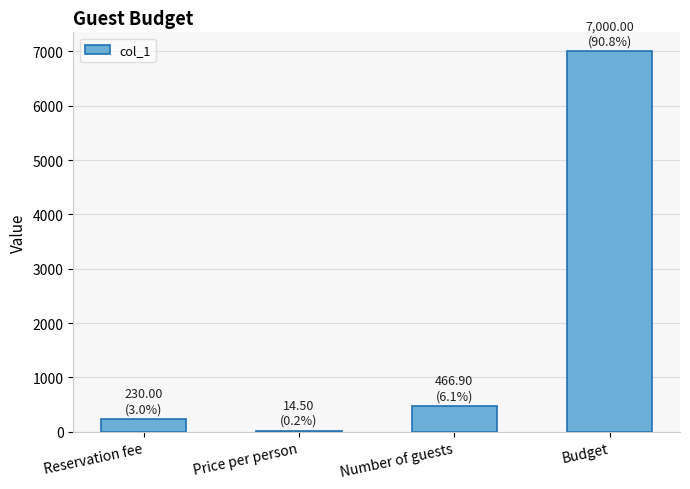

What is the maximum value shown in the chart?

7000.0